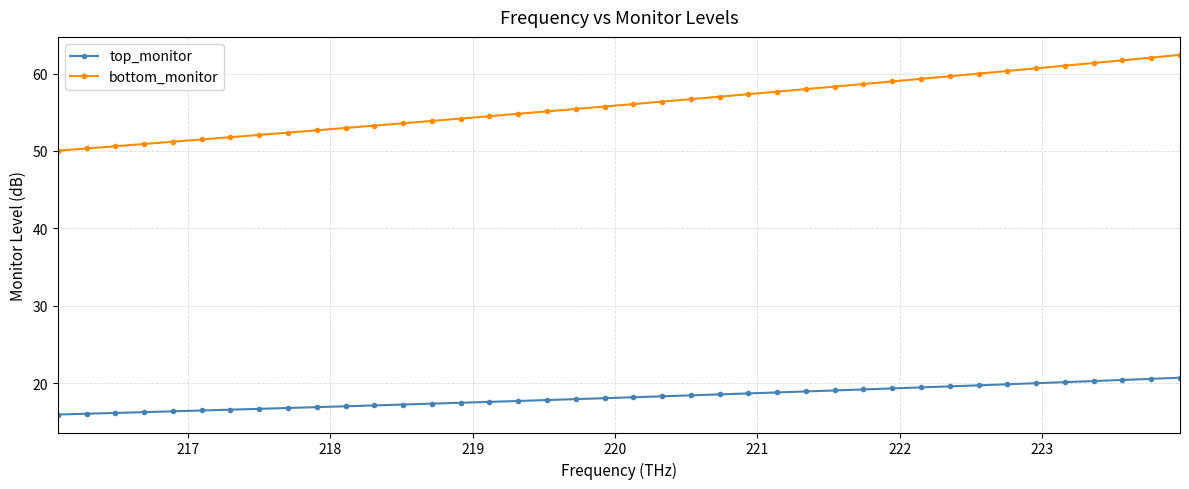

True or false: bottom_monitor and top_monitor intersect in this chart.

False